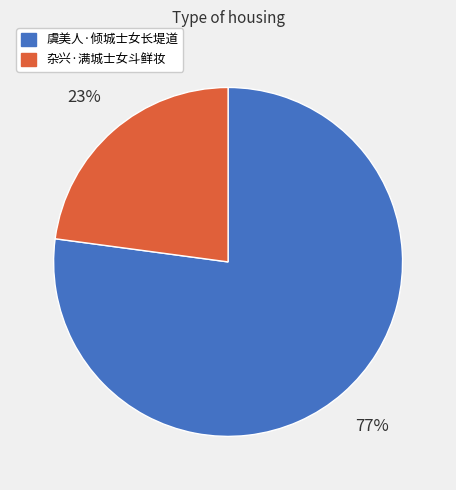

To the nearest percent, what portion does 虞美人·倾城士女长堤道 represent?

77%